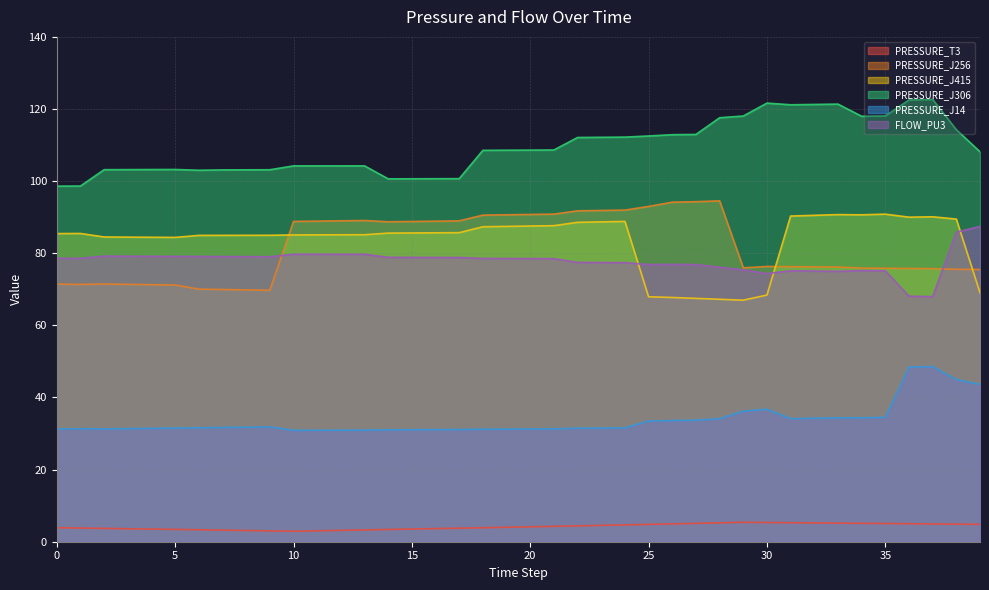

What is the smallest value displayed?

2.9